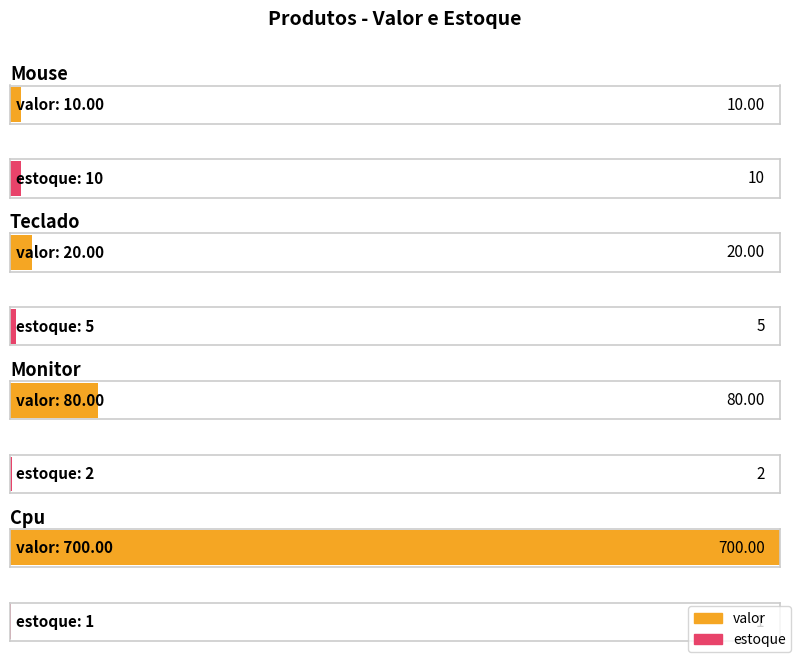

True or false: valor has a value of 29 at teclado.

False